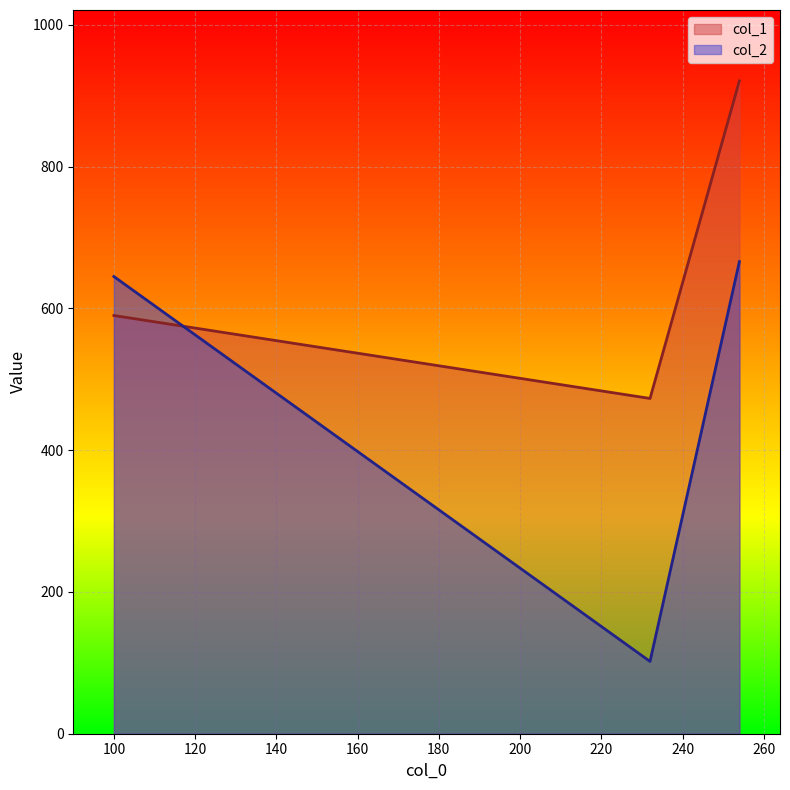

At how many categories does at least one series exceed 917?

1